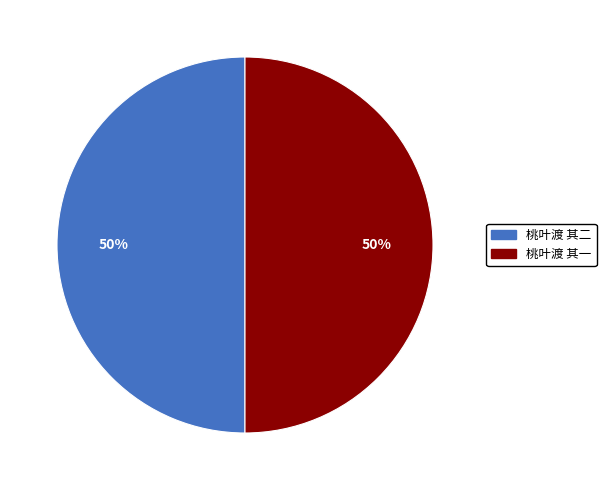

Do 桃叶渡 其二 and 桃叶渡 其一 together represent more than half of the pie?

Yes